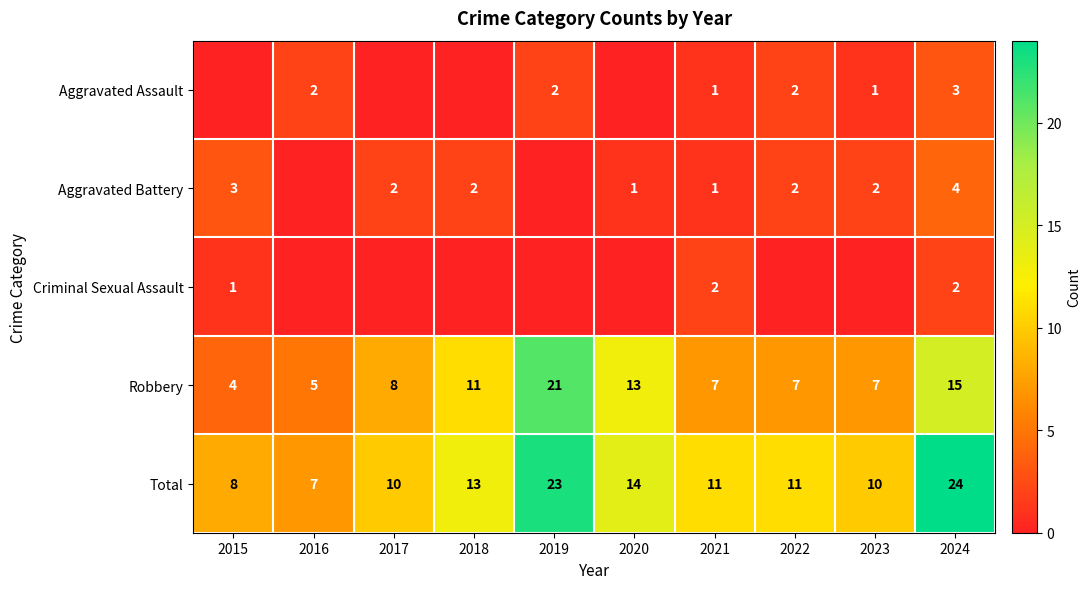

What is the difference between the second highest and minimum values in the Total series?

16